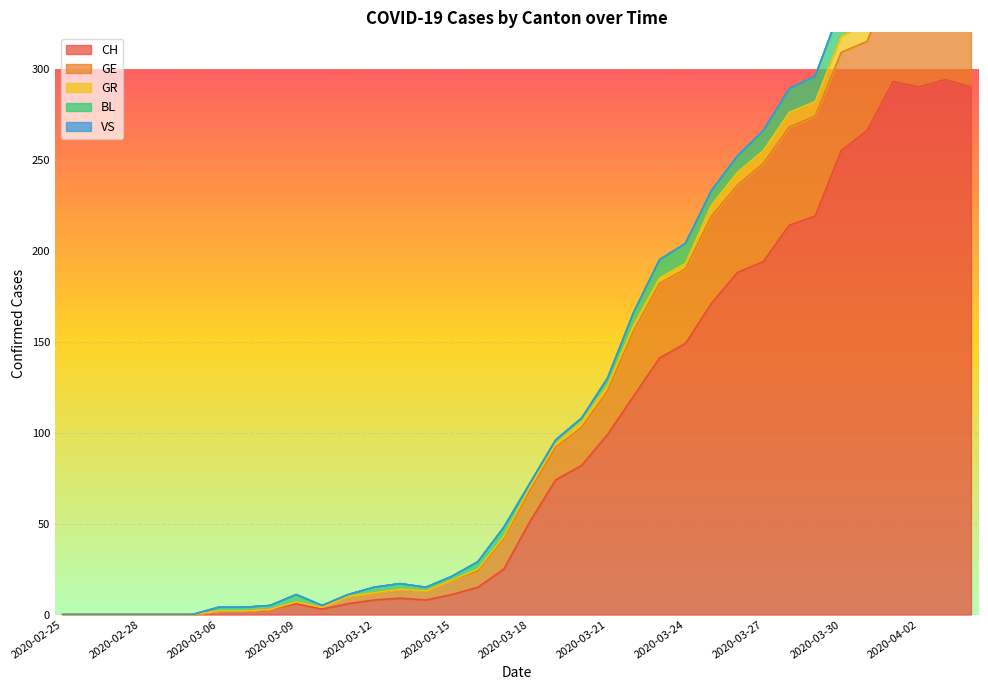

Reading left to right, extract all data points from this chart.

CH: 0	0	0	0	0	0	2	2	3	6	3	6	8	9	8	11	15	25	51	74	82	99	120	141	149	171	188	194	214	219	255	266	293	290	294	290
GE: 0	0	0	0	0	0	0	0	0	1	1	4	4	5	5	8	9	17	17	18	21	24	36	41	41	48	48	54	54	55	54	49	58	54	58	51
GR: 0	0	0	0	0	0	0	0	0	0	0	0	0	0	0	0	1	1	2	2	3	3	3	3	3	6	7	7	8	8	9	10	11	11	10	10
BL: 0	0	0	0	0	0	2	2	2	4	1	1	3	3	2	2	4	5	2	2	2	4	7	10	11	8	9	11	13	14	16	16	17	18	18	17
VS: 0	0	0	0	0	0	0	0	0	0	0	0	0	0	0	0	0	0	0	0	0	0	0	0	0	0	0	0	0	0	0	0	0	0	0	0